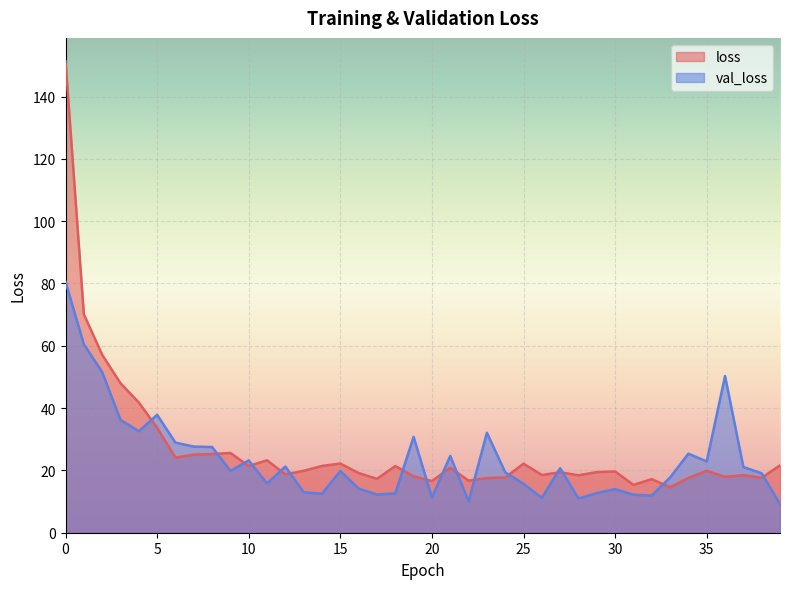

Reading left to right, transcribe all the data shown in this chart.

loss: 0=151.3	1=70.1	2=57.1	3=48.0	4=41.8	5=33.7	6=24.1	7=25.1	8=25.3	9=25.6	10=21.4	11=23.2	12=18.7	13=19.9	14=21.4	15=22.2	16=19.2	17=17.3	18=21.4	19=18.1	20=16.6	21=20.9	22=16.7	23=17.6	24=17.7	25=22.2	26=18.5	27=19.4	28=18.4	29=19.5	30=19.7	31=15.4	32=17.2	33=14.6	34=17.6	35=19.9	36=18.0	37=18.5	38=17.6	39=21.6
val_loss: 0=80.6	1=60.5	2=51.6	3=36.2	4=32.6	5=37.8	6=28.9	7=27.7	8=27.5	9=19.8	10=23.2	11=15.8	12=21.2	13=13.0	14=12.5	15=19.8	16=14.2	17=12.2	18=12.6	19=30.8	20=11.3	21=24.6	22=10.1	23=32.1	24=19.4	25=15.7	26=11.2	27=20.7	28=11.0	29=12.7	30=14.0	31=12.2	32=11.9	33=17.7	34=25.4	35=22.9	36=50.3	37=21.1	38=19.1	39=9.2